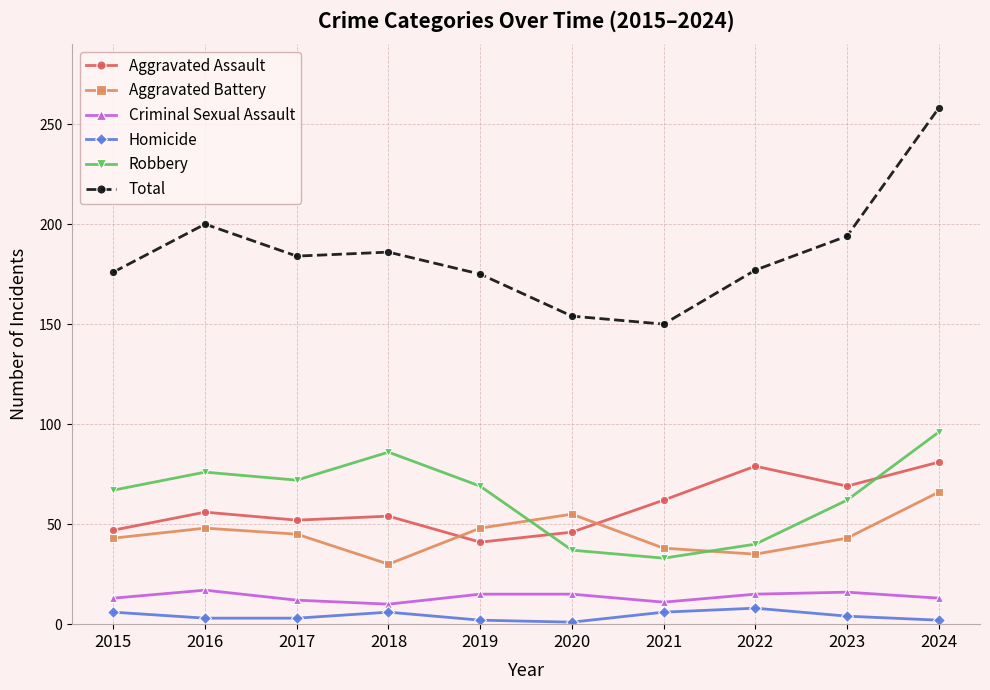

True or false: Homicide and Criminal Sexual Assault cross at least once.

False